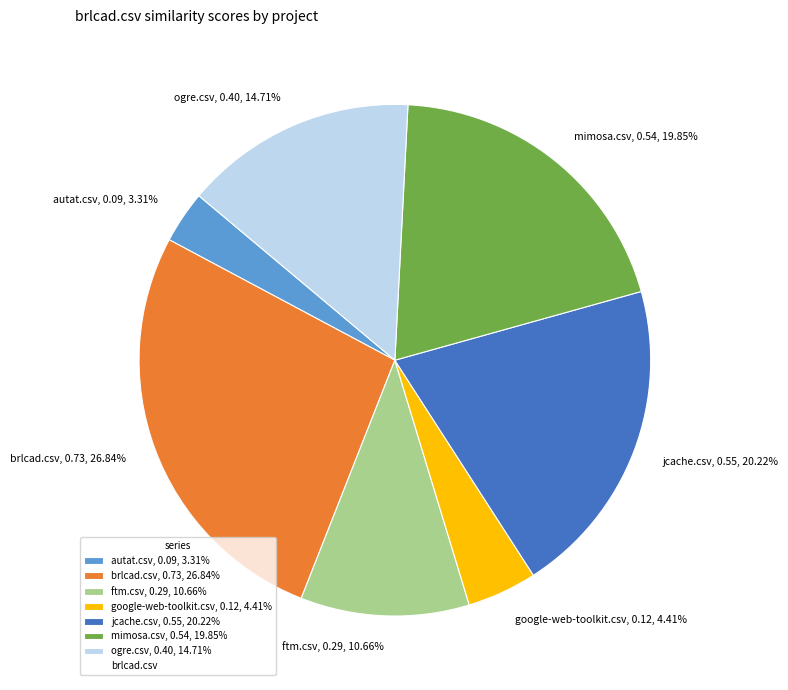

Between ftm.csv and ogre.csv, which is larger?

ogre.csv